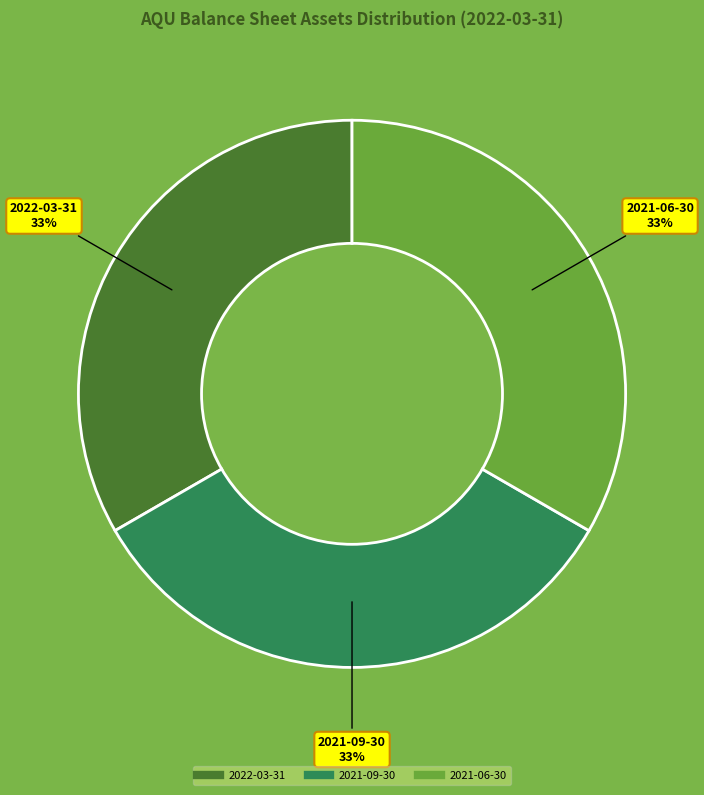

Is there a majority slice in this chart?

No